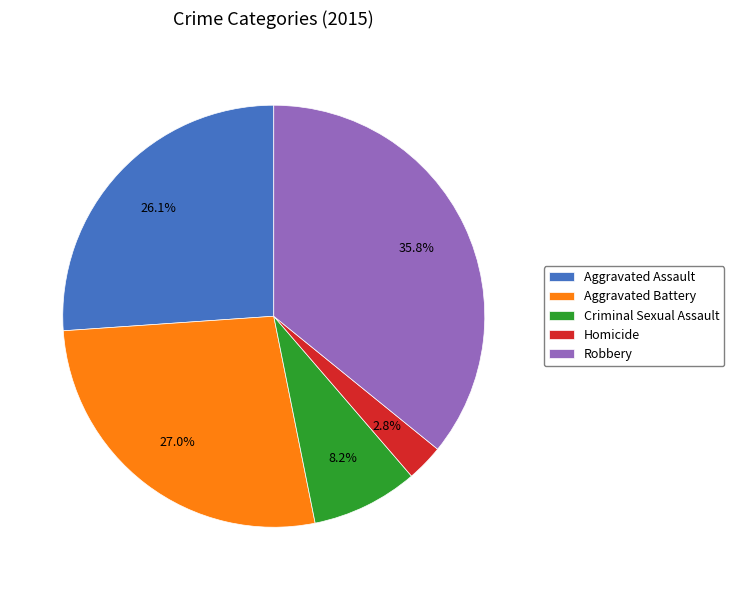

Does Robbery represent more than half of the total?

No